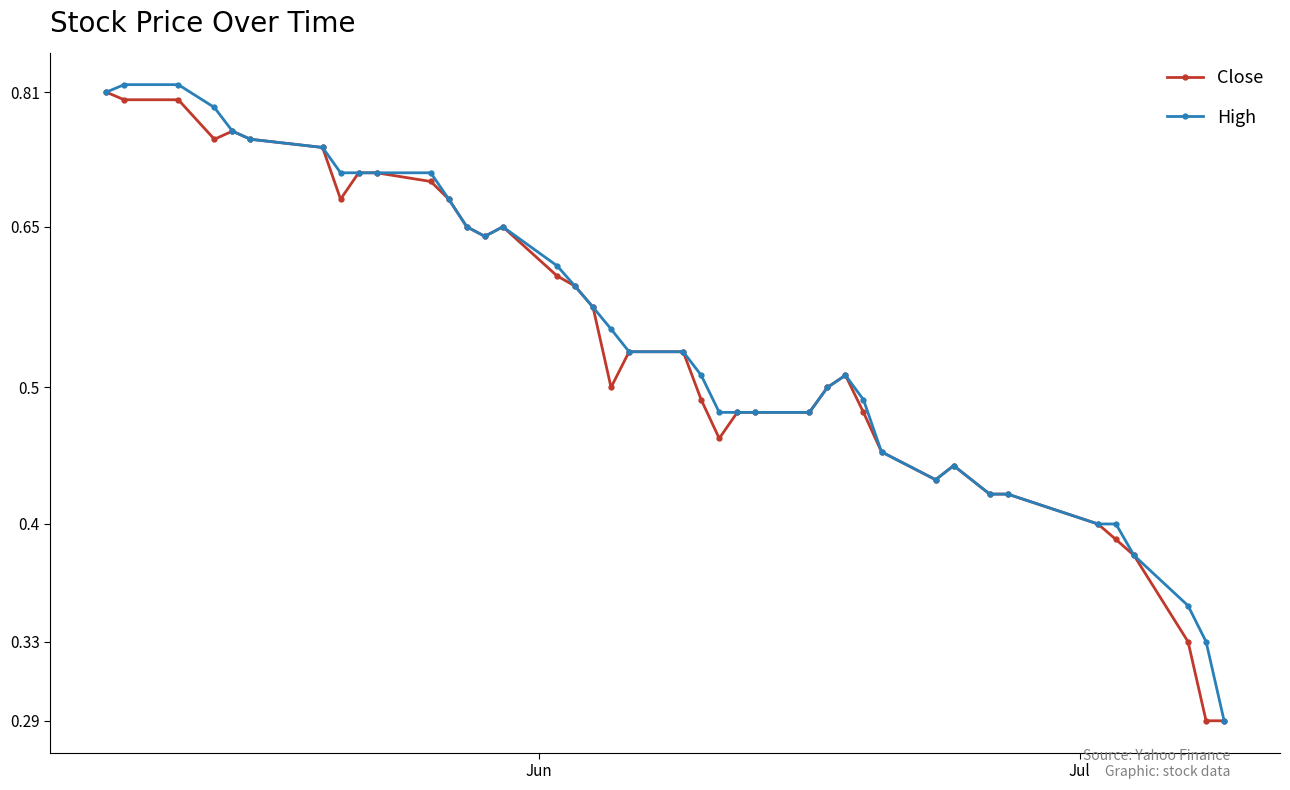

Which series has the largest total across all categories?

High